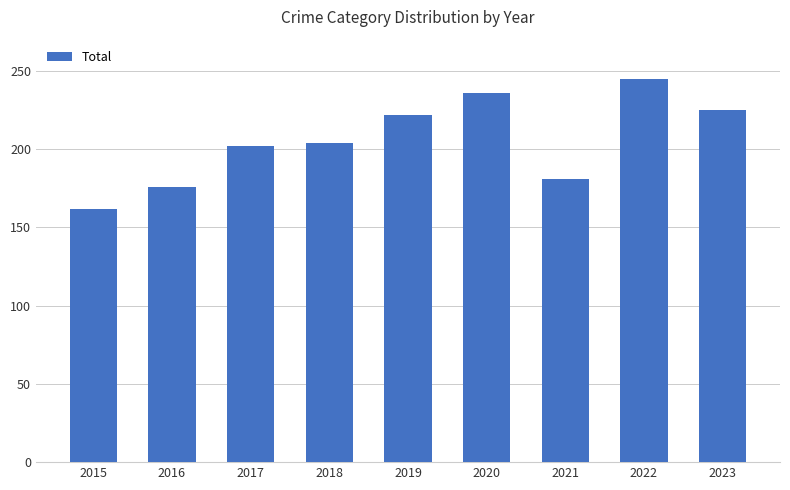

What is the maximum value shown in the chart?

245